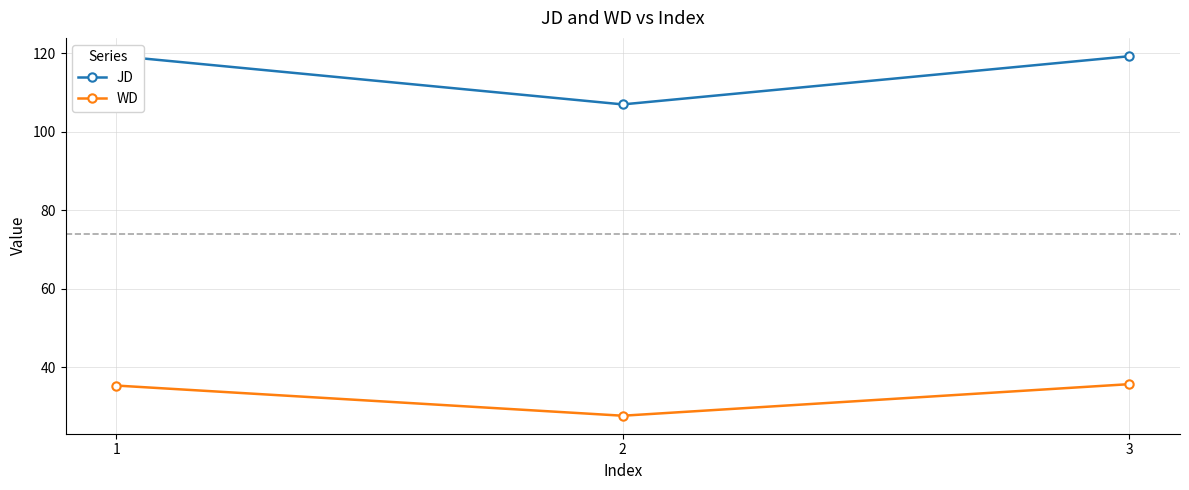

Does the chart have visible grid lines?

Yes